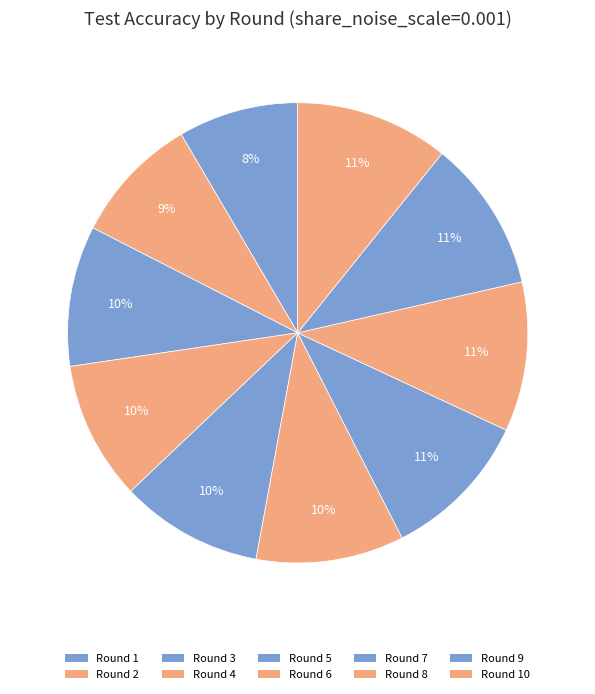

To the nearest percent, what percentage of the pie is Round 8?

11%